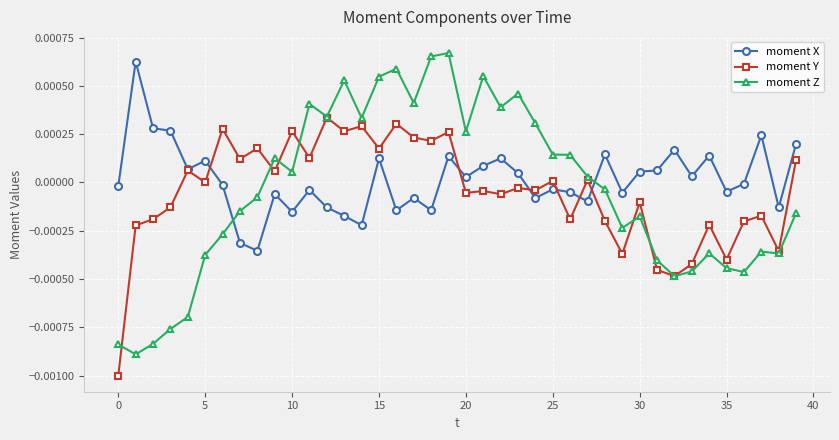

Which series ends up on top after the final intersection of moment Z and moment X?

moment X